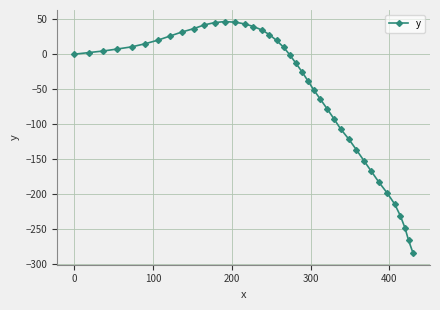

What is the difference between the maximum and minimum values?

331.5